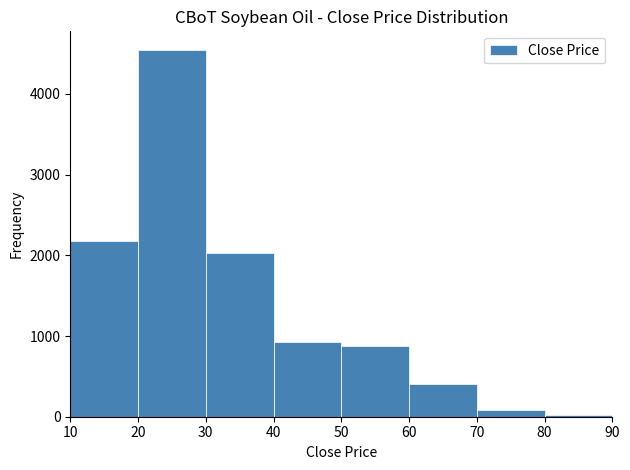

Over which range of the x-axis is the bar tallest?

20 to 30